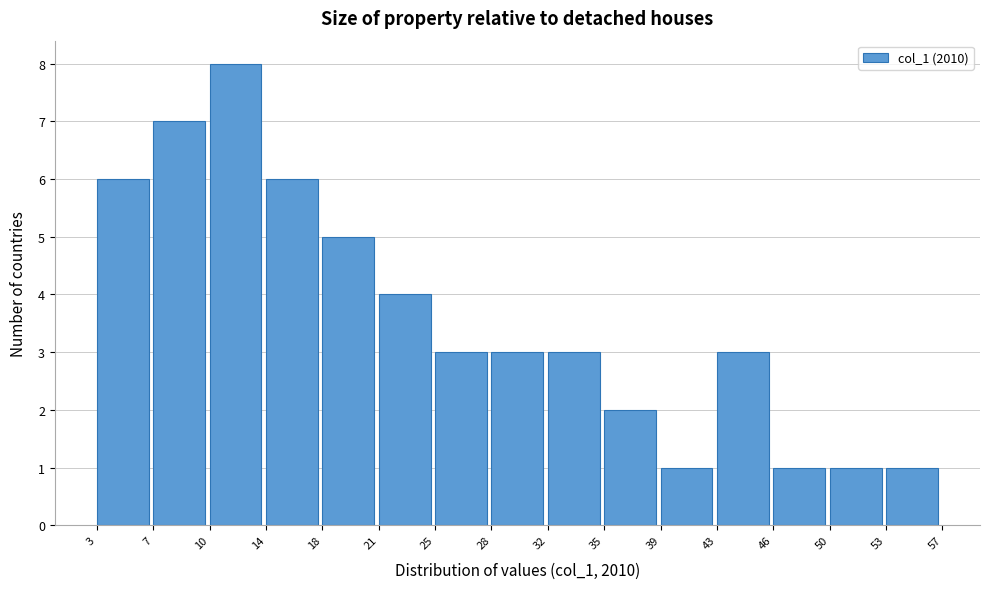

Reading left to right, list every bar in this chart as the range it spans on the x-axis followed by its height. The values are not printed on the chart, so give them approximately, as read against the axis.

3 to 7: 6
7 to 10: 7
10 to 14: 8
14 to 18: 6
18 to 21: 5
21 to 25: 4
25 to 28: 3
28 to 32: 3
32 to 35: 3
35 to 39: 2
39 to 43: 1
43 to 46: 3
46 to 50: 1
50 to 53: 1
53 to 57: 1